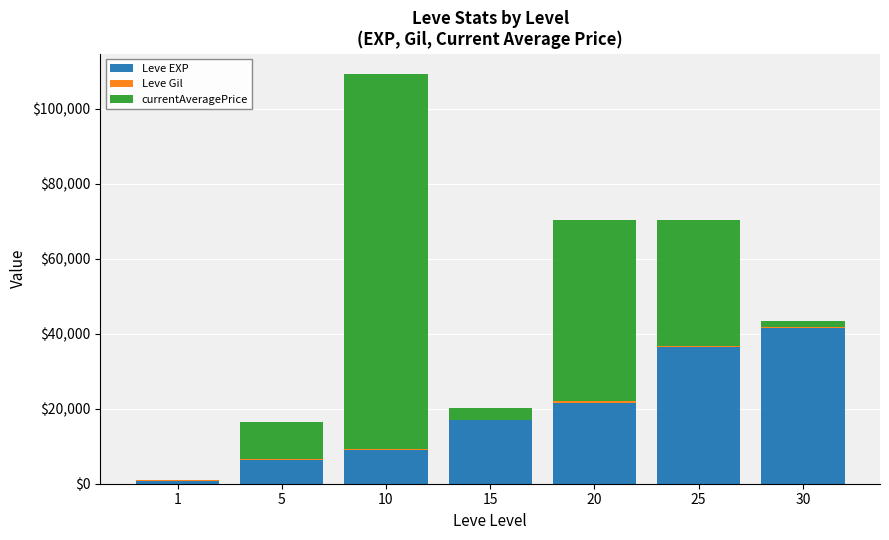

At which category is the sum across all series the highest?

10